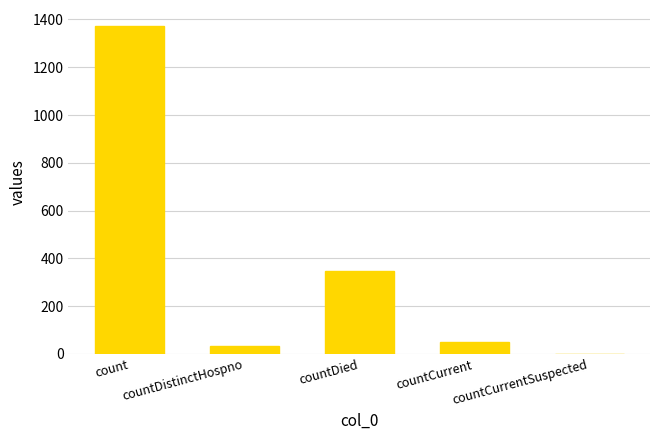

Count the number of categories in the chart.

5